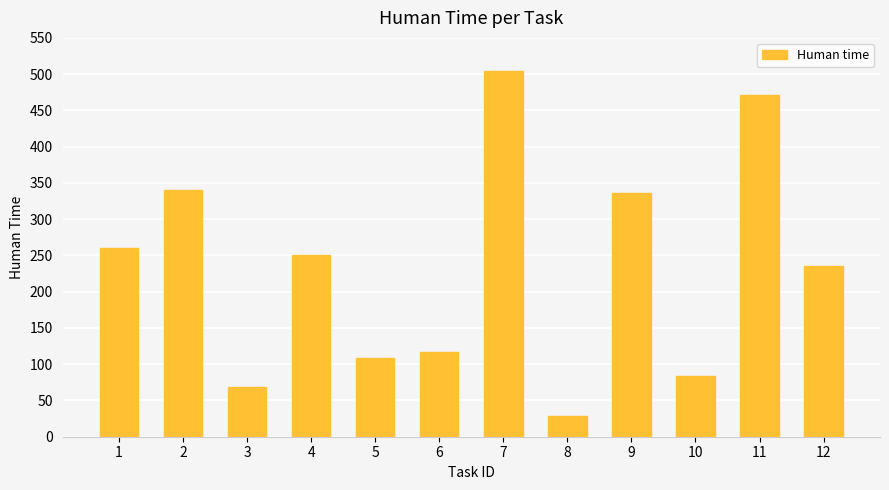

What is the value of the 12th bar from the left?

235